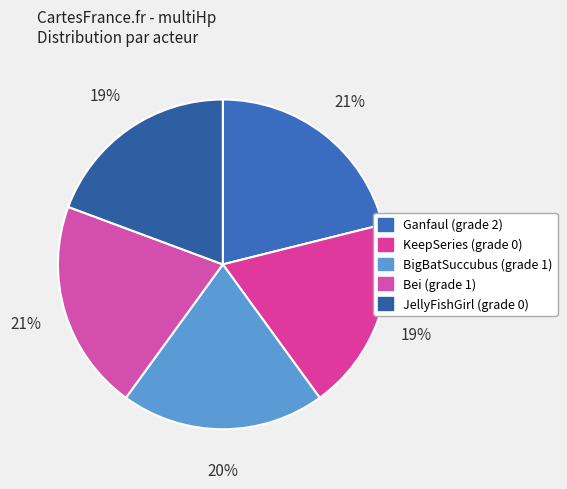

Which has a higher value, BigBatSuccubus (grade 1) or Ganfaul (grade 2)?

Ganfaul (grade 2)